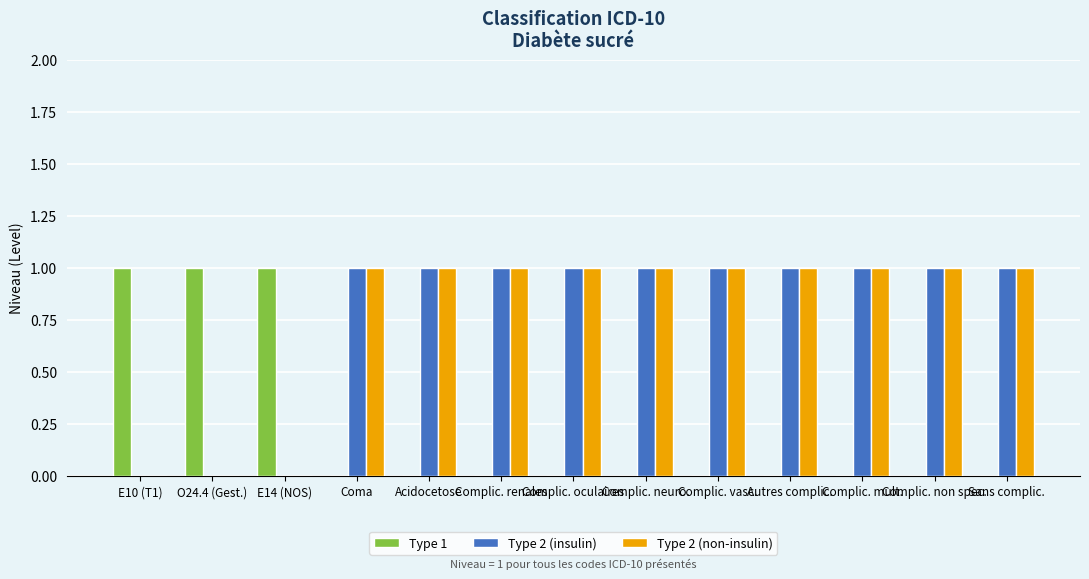

True or false: Type 2 (insulin) has a value of 1 at Acidocetose.

True